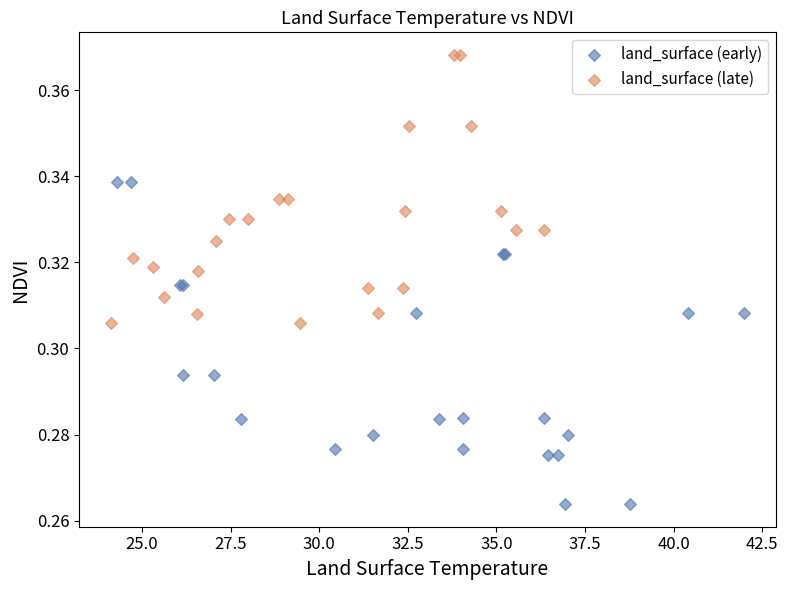

Which series has the largest Y range (max minus min)?

land_surface (early)